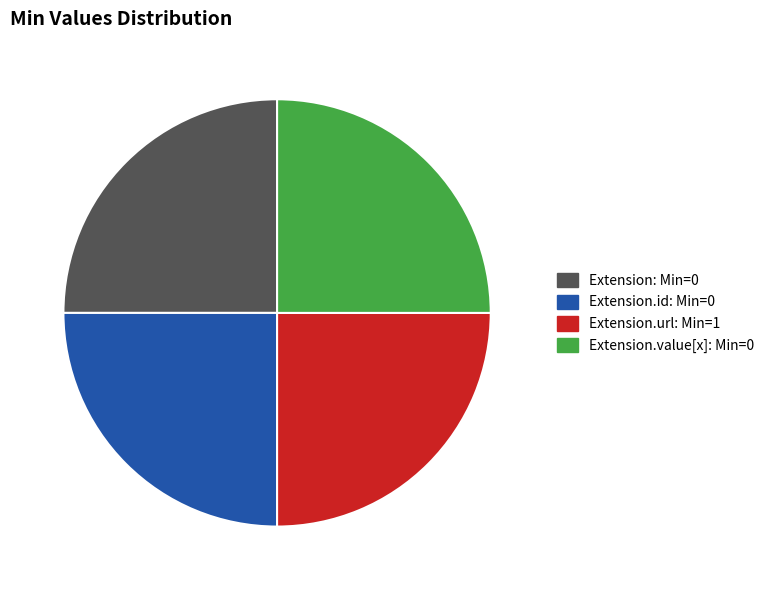

Does any single category account for the majority?

No